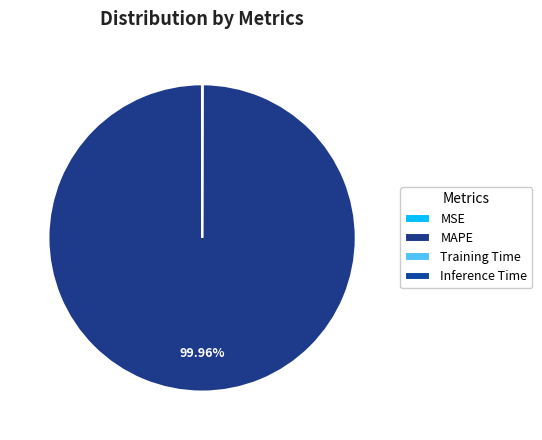

Which category has the biggest portion of the pie?

MAPE